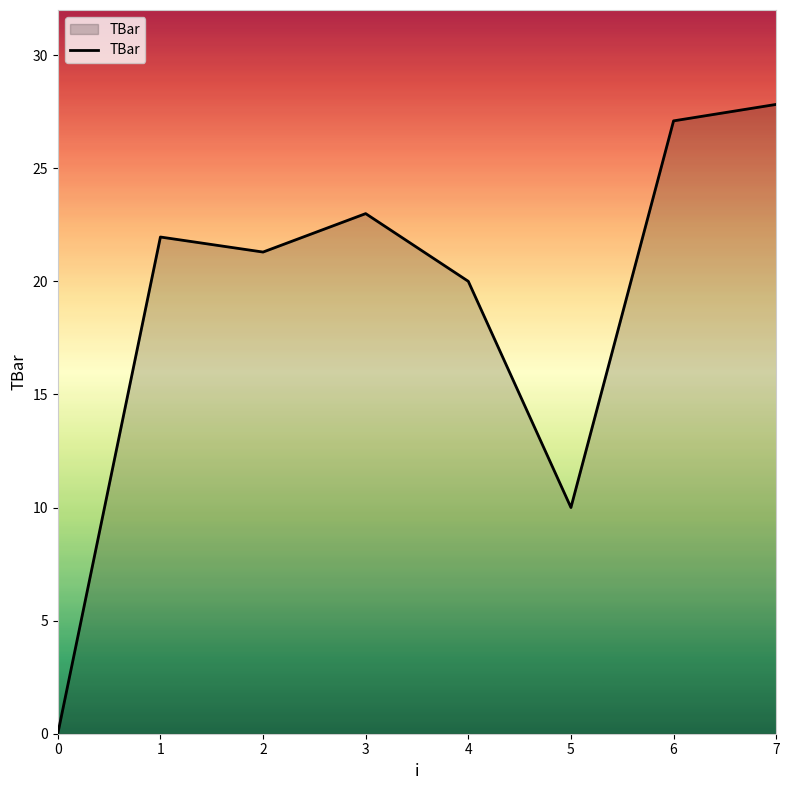

True or false: the data shows 21.3 at 2.

True